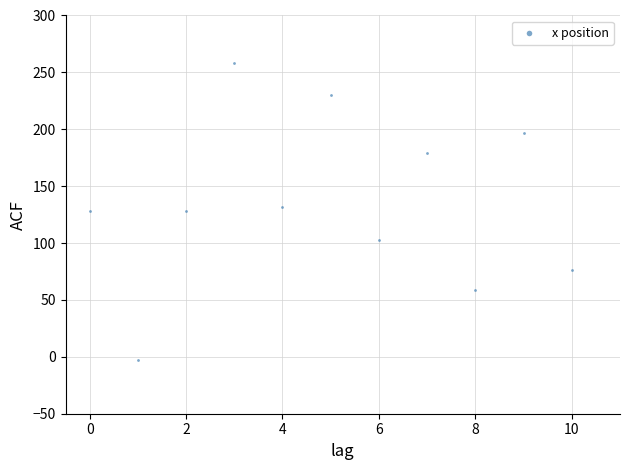

What is the average Y value?

135.3